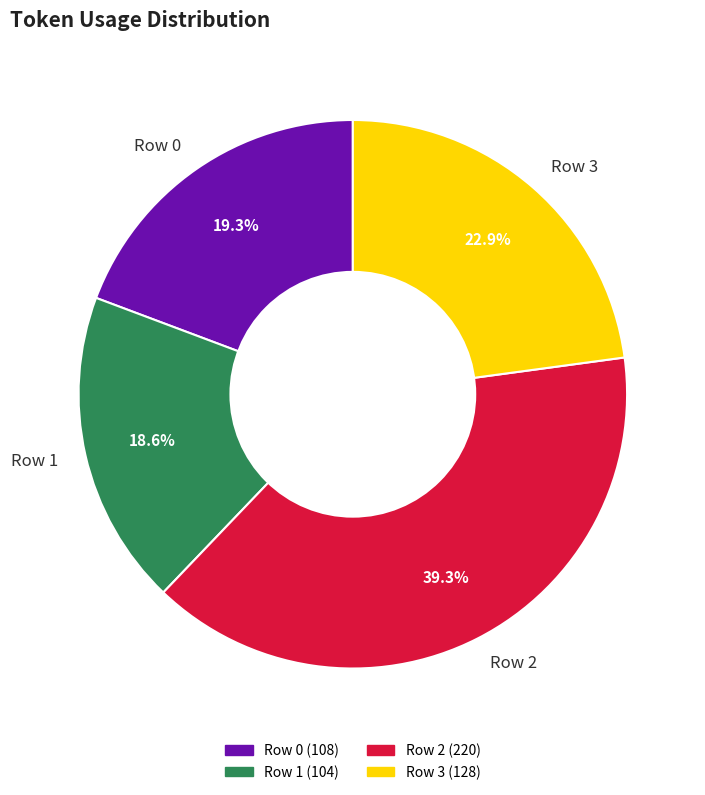

Is the sum of Row 3 and Row 2 greater than half?

Yes